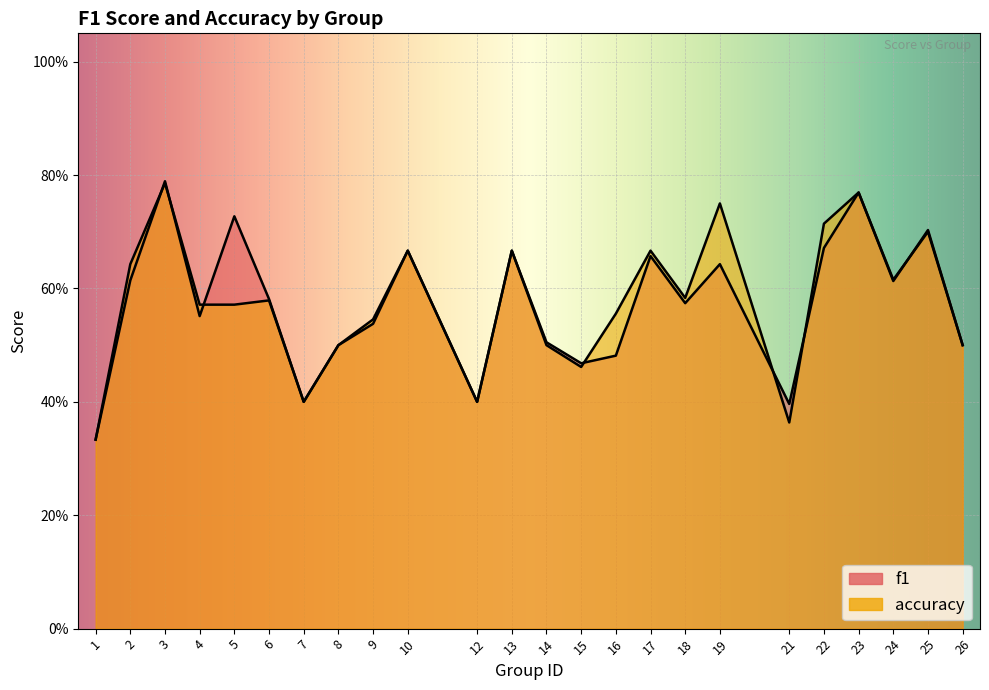

Which series changed the most between 10 and 17?

f1